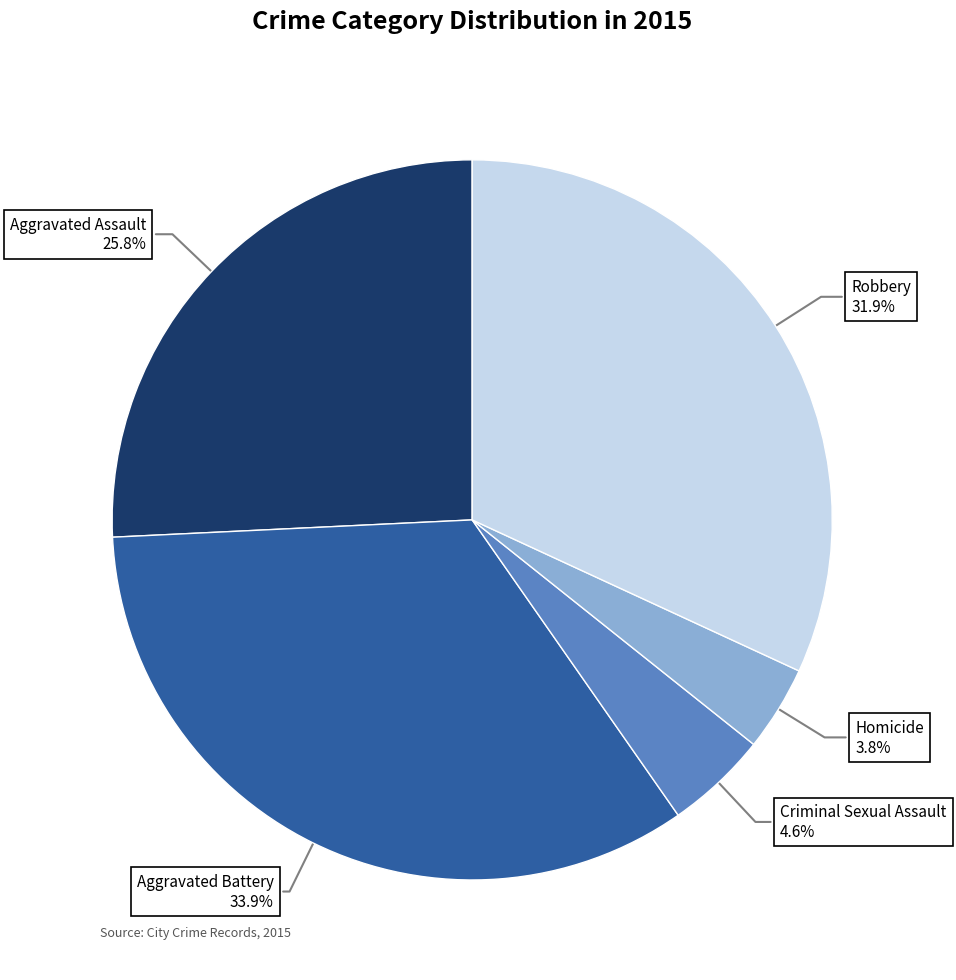

To the nearest percent, what percentage of the pie is Homicide?

4%